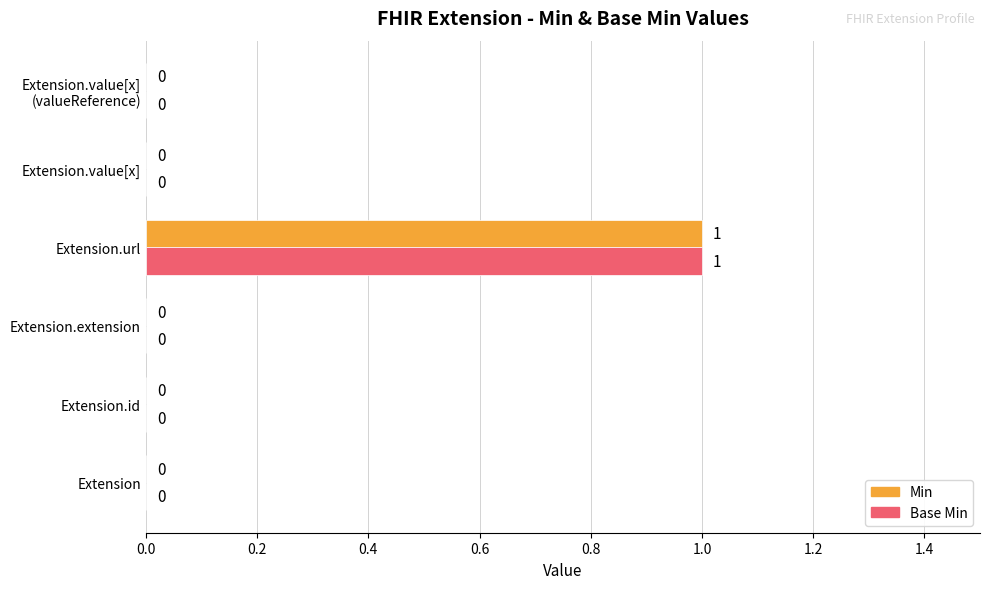

Which category has the highest value in the Min series?

Extension.url